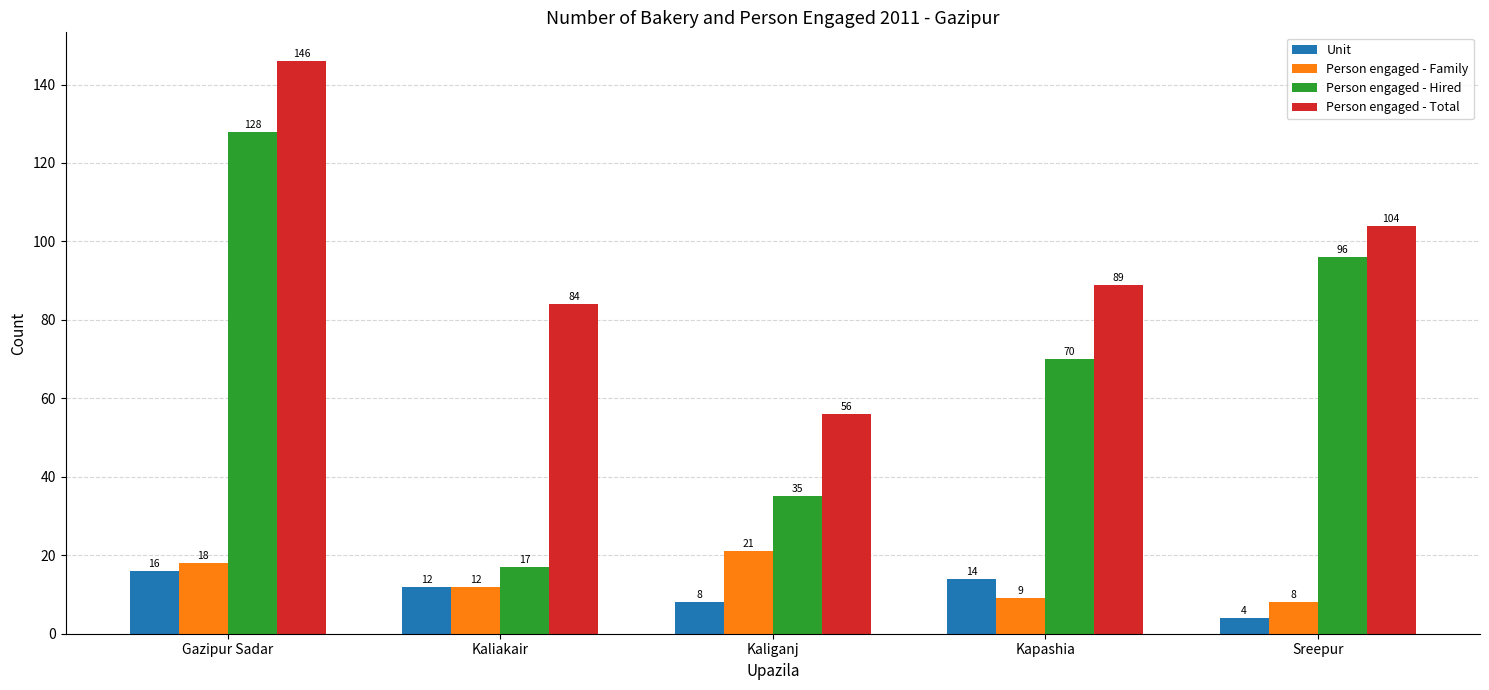

What is the difference between the maximum and minimum values in the Person engaged - Family series?

13